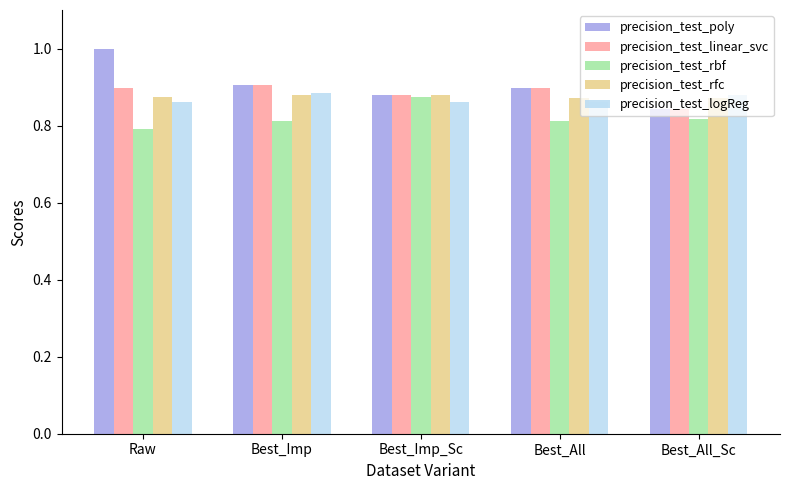

True or false: precision_test_rbf has a value of 0.3 at Best_Imp_Sc.

False